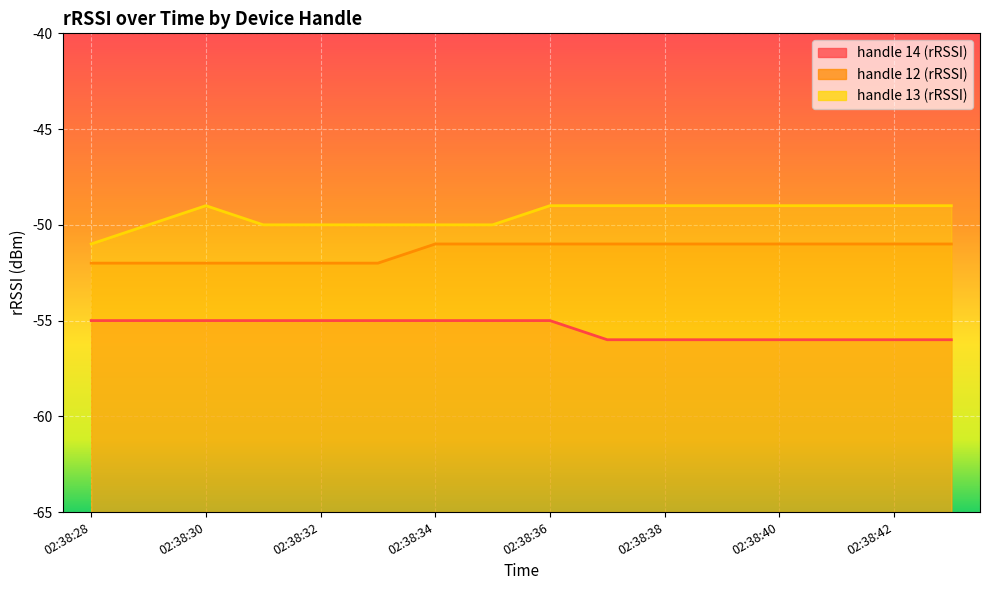

At how many categories does at least one series exceed -54?

16